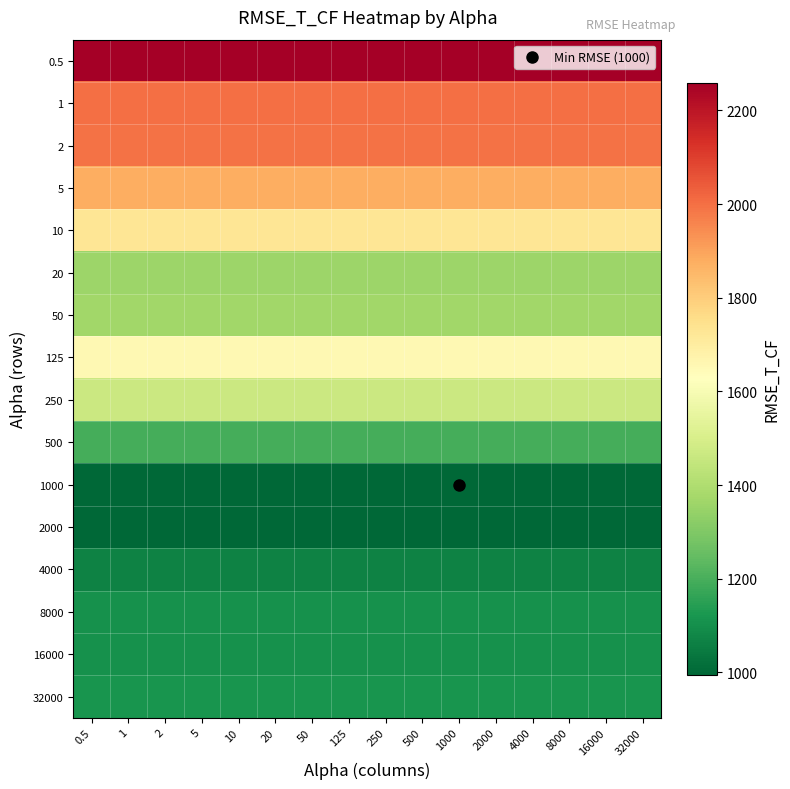

What is the difference between the highest and lowest values at 16000?

1264.0